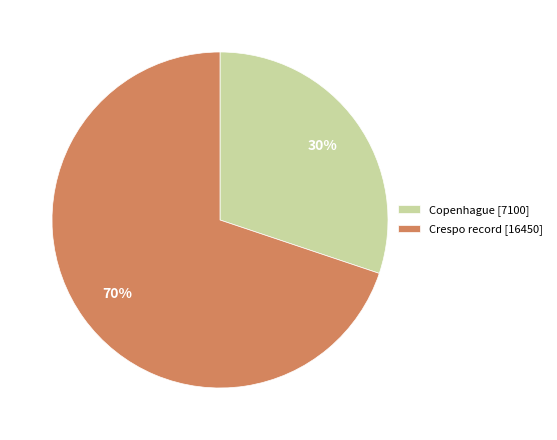

The Crespo record [16450] slice represents 70% of the pie. True or false?

True